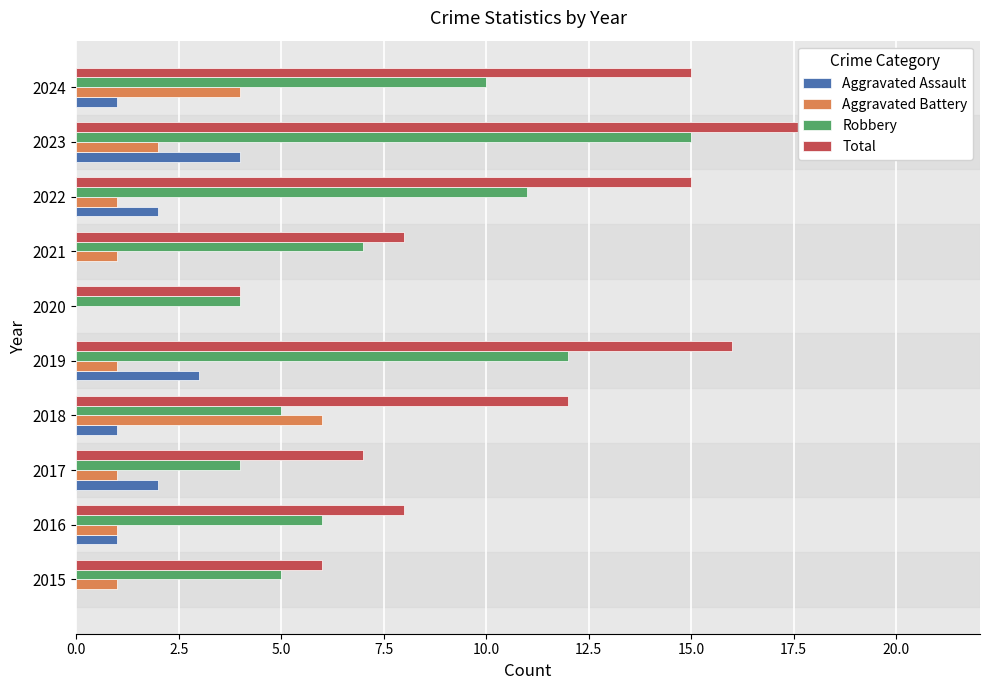

Rank the series at 2015 from highest to lowest value.

Total, Robbery, Aggravated Battery, Aggravated Assault